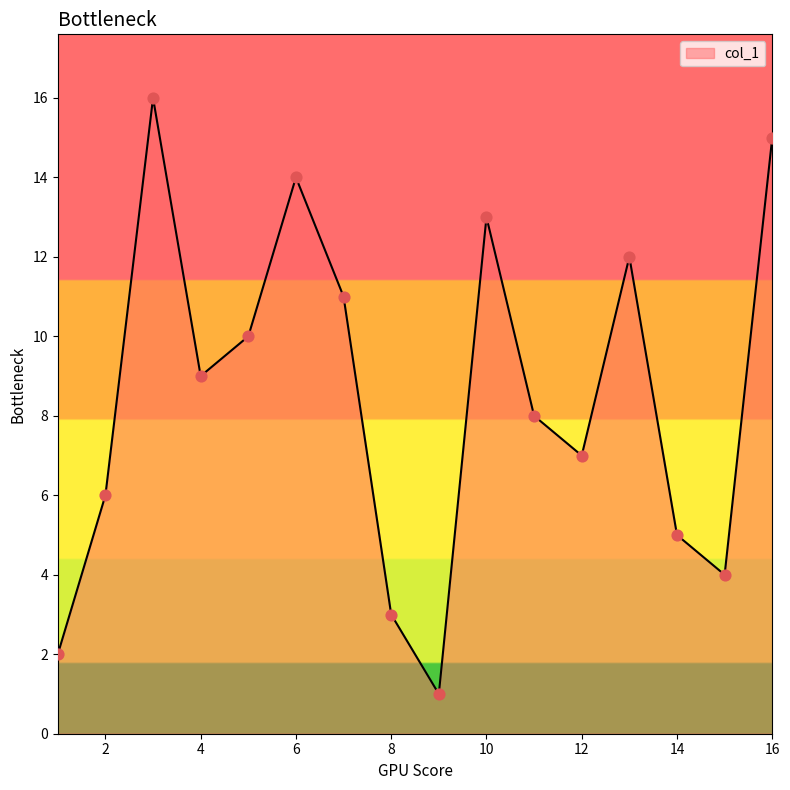

What is the greatest value displayed?

16